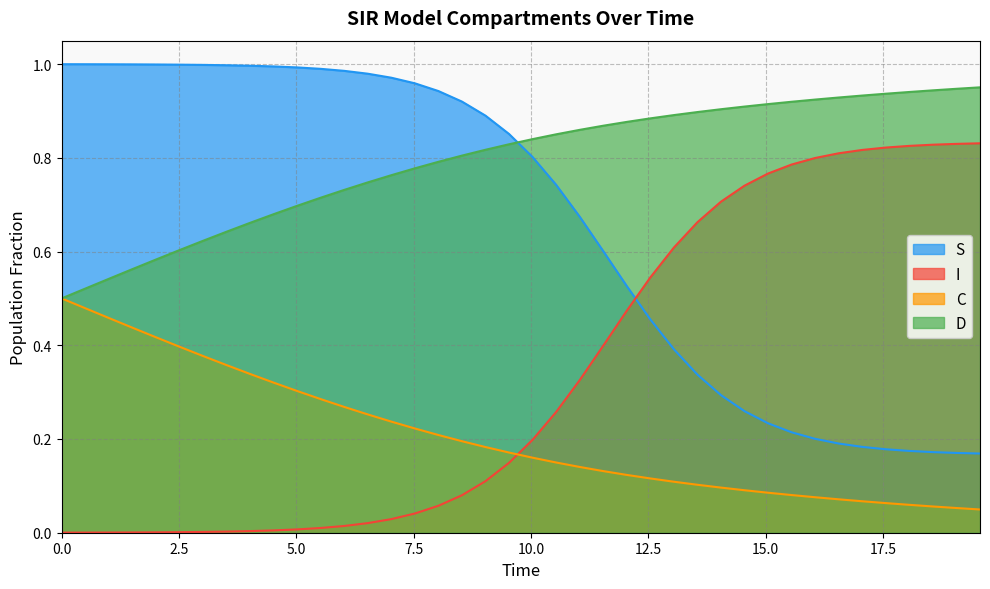

How many times do S and D cross each other?

1